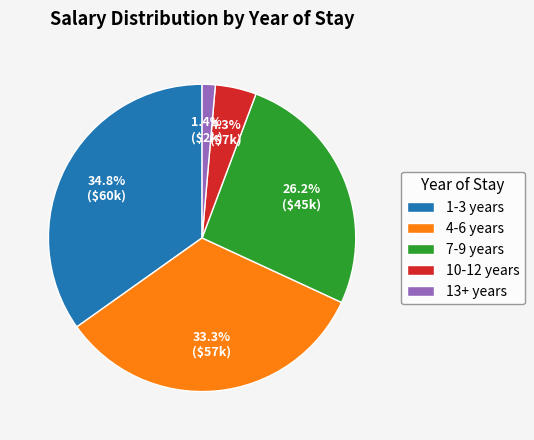

Does any single category account for the majority?

No